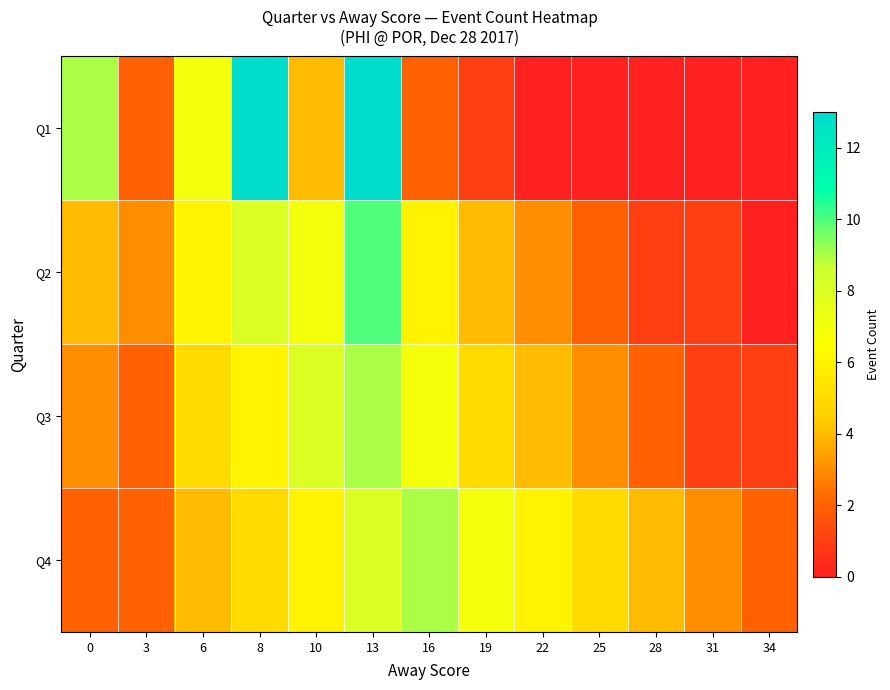

True or false: Q2 has a value of 6 at 6.

True